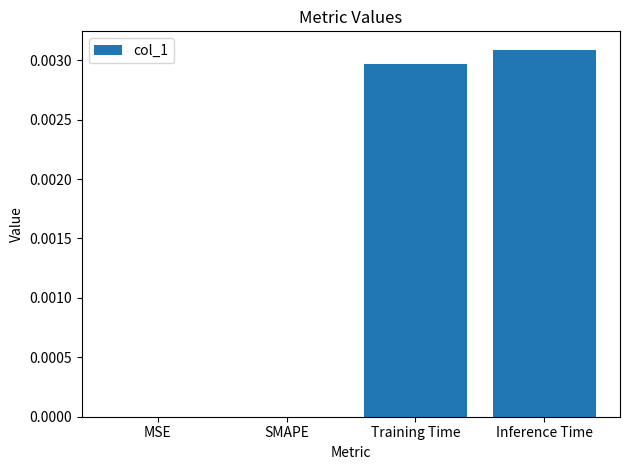

Which has a higher value, Inference Time or Training Time?

Inference Time